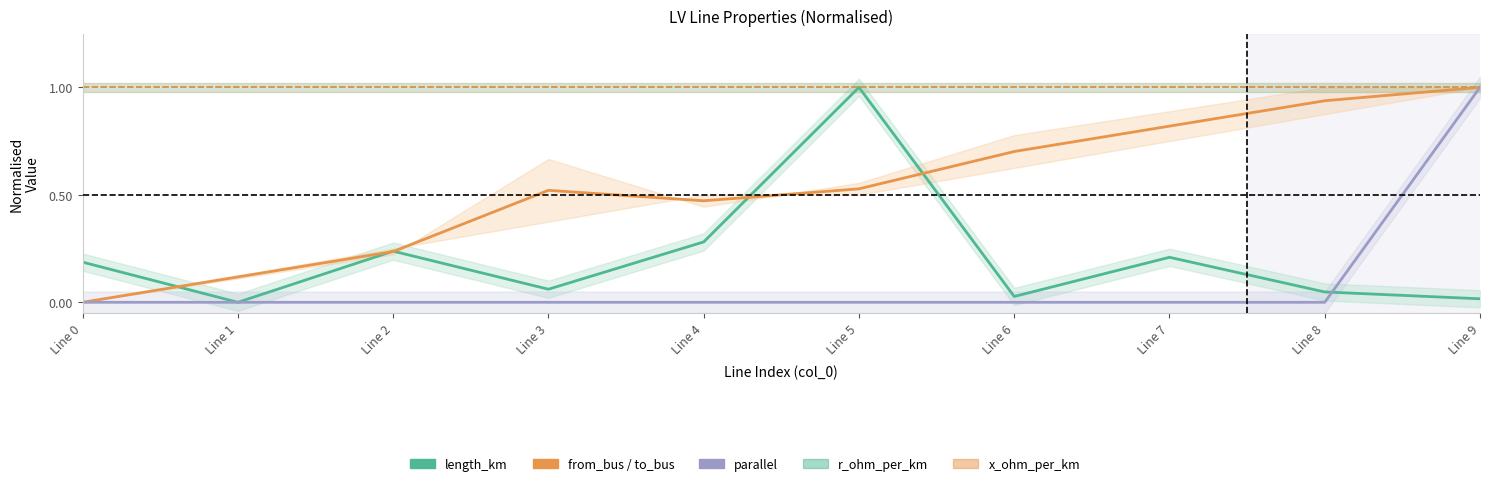

What is the value of the r_ohm_per_km point at the 10th from the left?

1.0